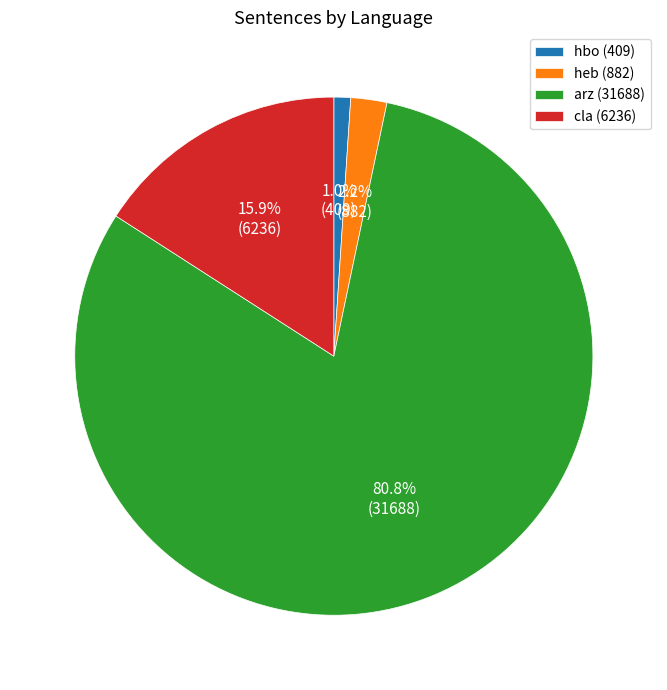

Between cla (6236) and hbo (409), which is larger?

cla (6236)